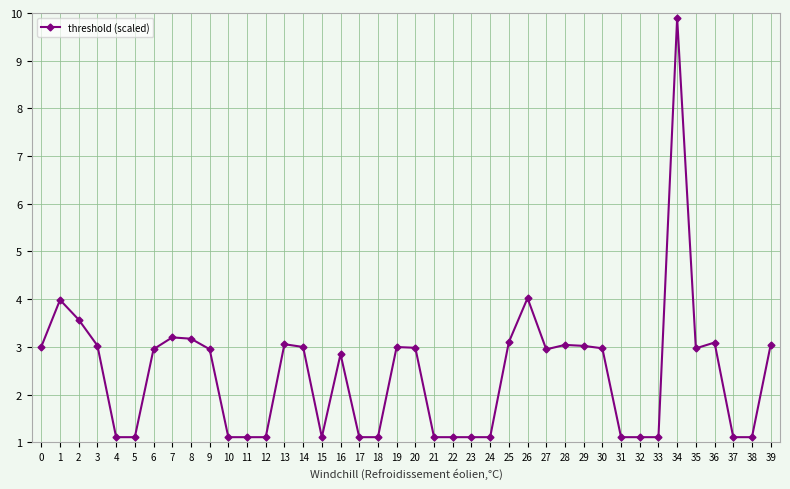

What is the sum of all values?

97.6